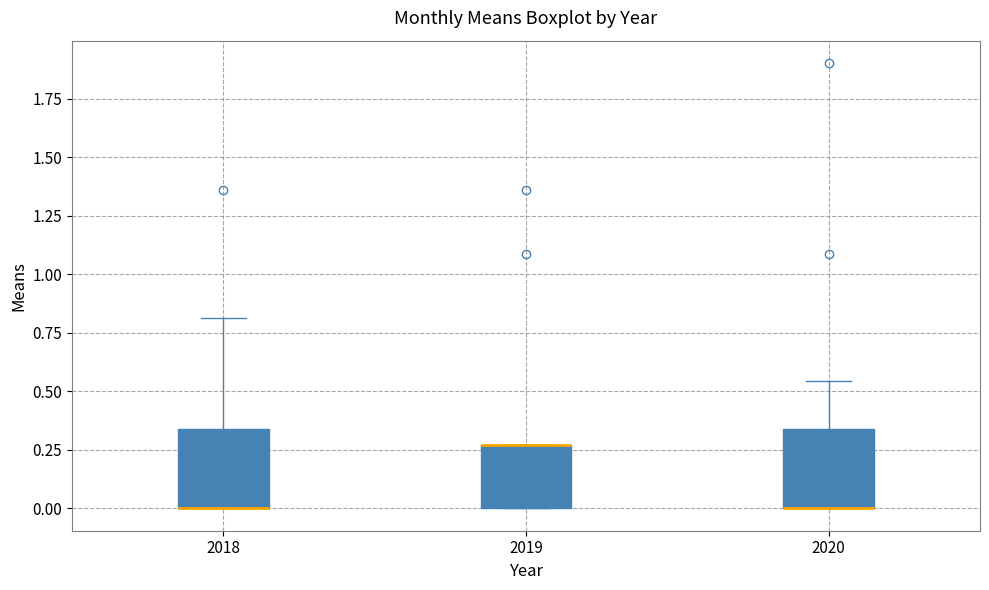

Reading left to right, read every box against the y-axis: the position of its median line, the range the box covers, and the ends of its whiskers. The values are not printed on the chart, so give them approximately, as read against the axis.

2018: median 0.00 (drawn on the box's lower edge), box 0.00 to 0.35, whiskers 0.00 to 0.80
2019: median 0.25 (drawn on the box's upper edge), box 0.00 to 0.25, whiskers 0.00 to 0.25
2020: median 0.00 (drawn on the box's lower edge), box 0.00 to 0.35, whiskers 0.00 to 0.55